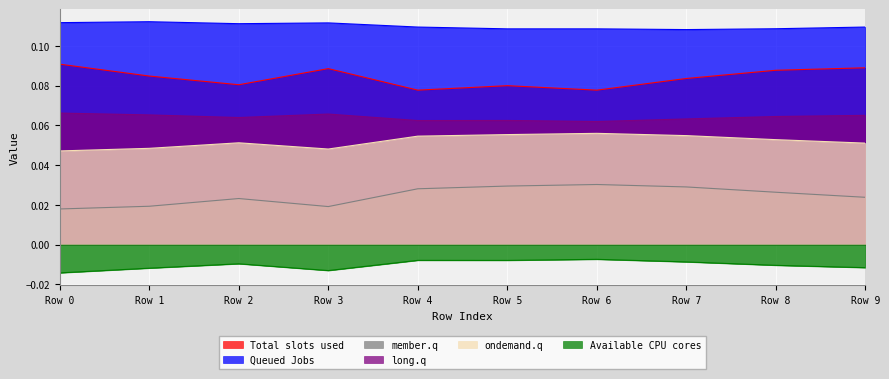

Which series has the largest total across all categories?

Queued Jobs